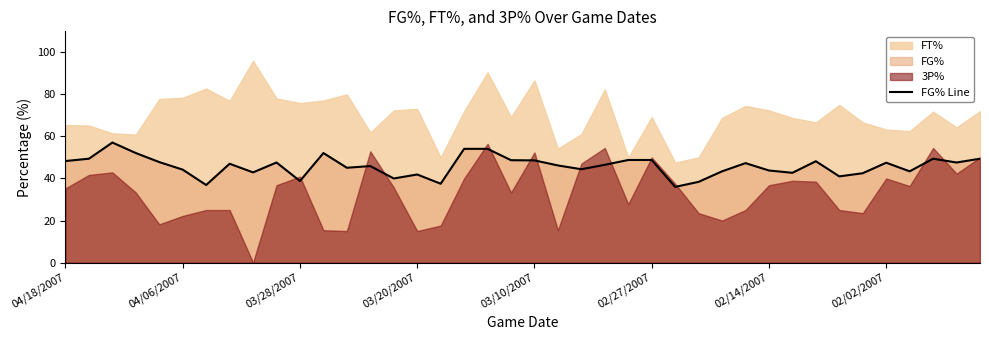

Is it true that FG% Line equals 12.9 at 04/06/2007?

False